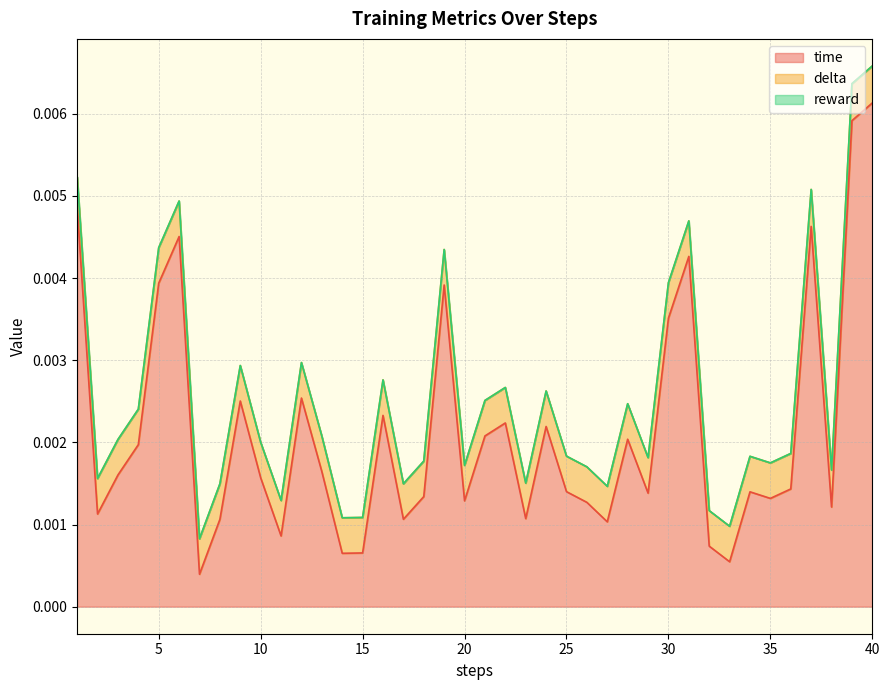

True or false: delta has a value of 0.0 at 12.

False